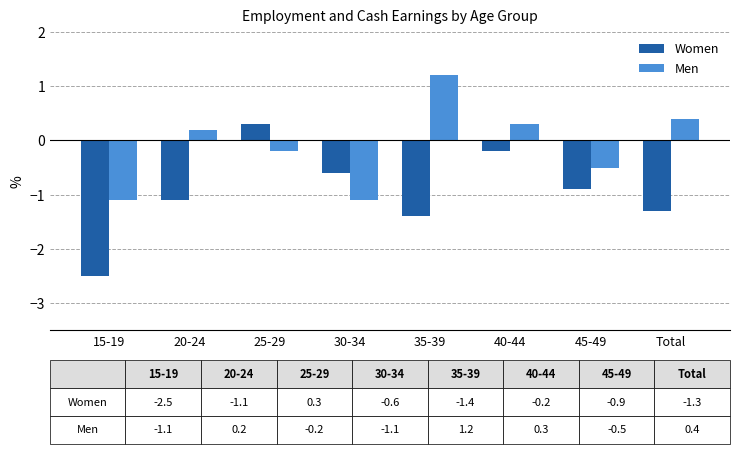

What is the difference between the second highest and minimum values in the Women series?

2.3